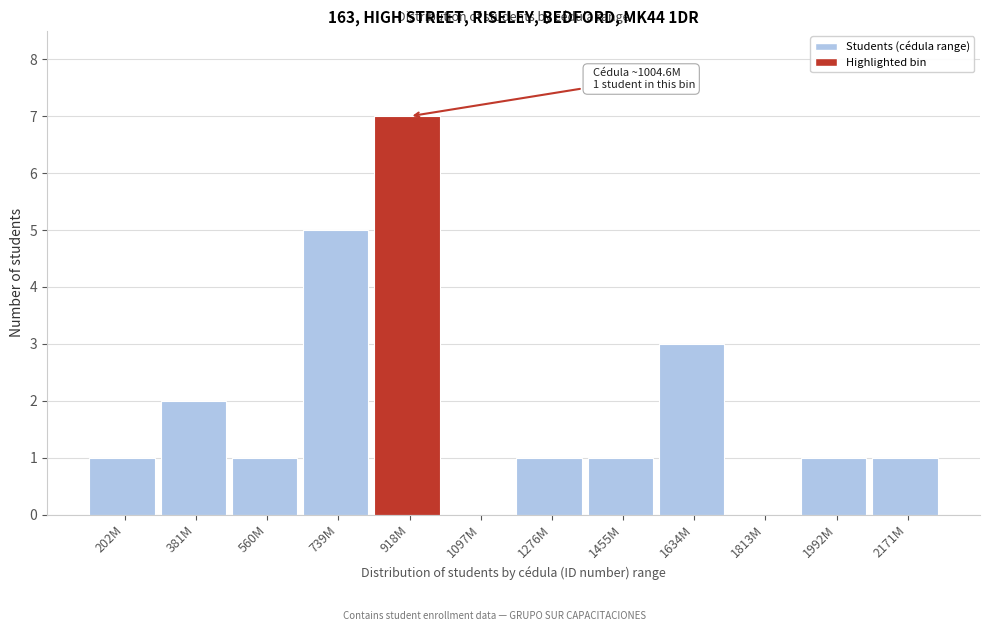

Which has a higher value, 918M or 1276M?

918M